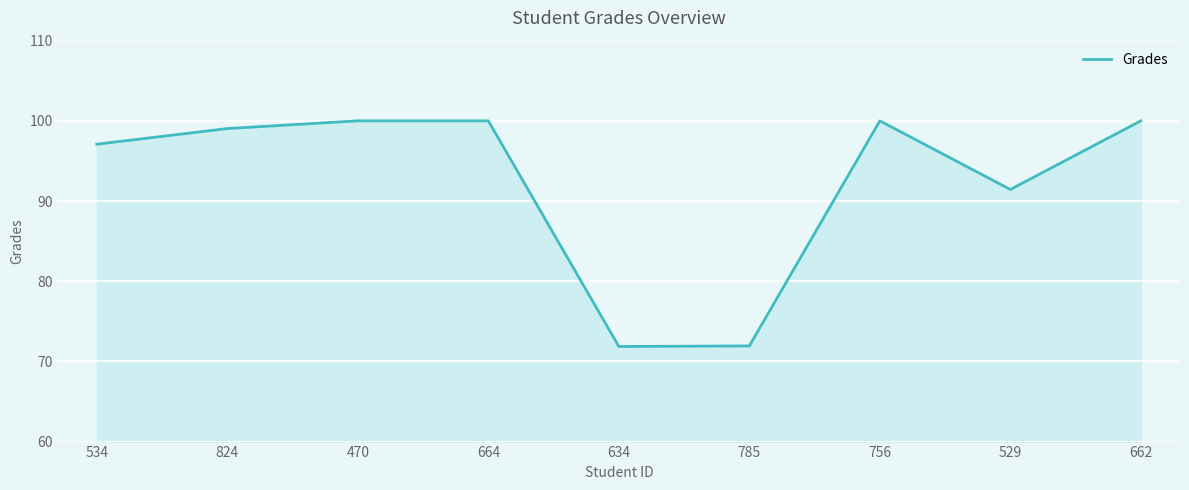

What position from the left is 634?

5